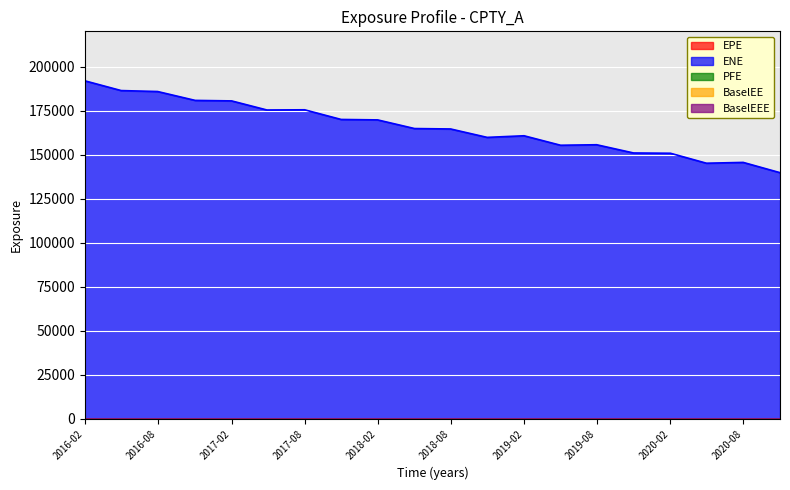

Rank the categories by EPE value from highest to lowest.

2016-02-05, 2016-05-06, 2016-08-05, 2016-11-07, 2017-02-06, 2017-05-05, 2017-08-07, 2017-11-06, 2018-02-05, 2018-05-08, 2018-08-06, 2018-11-05, 2019-02-05, 2019-05-07, 2019-08-05, 2019-11-05, 2020-02-05, 2020-05-05, 2020-08-05, 2020-11-05